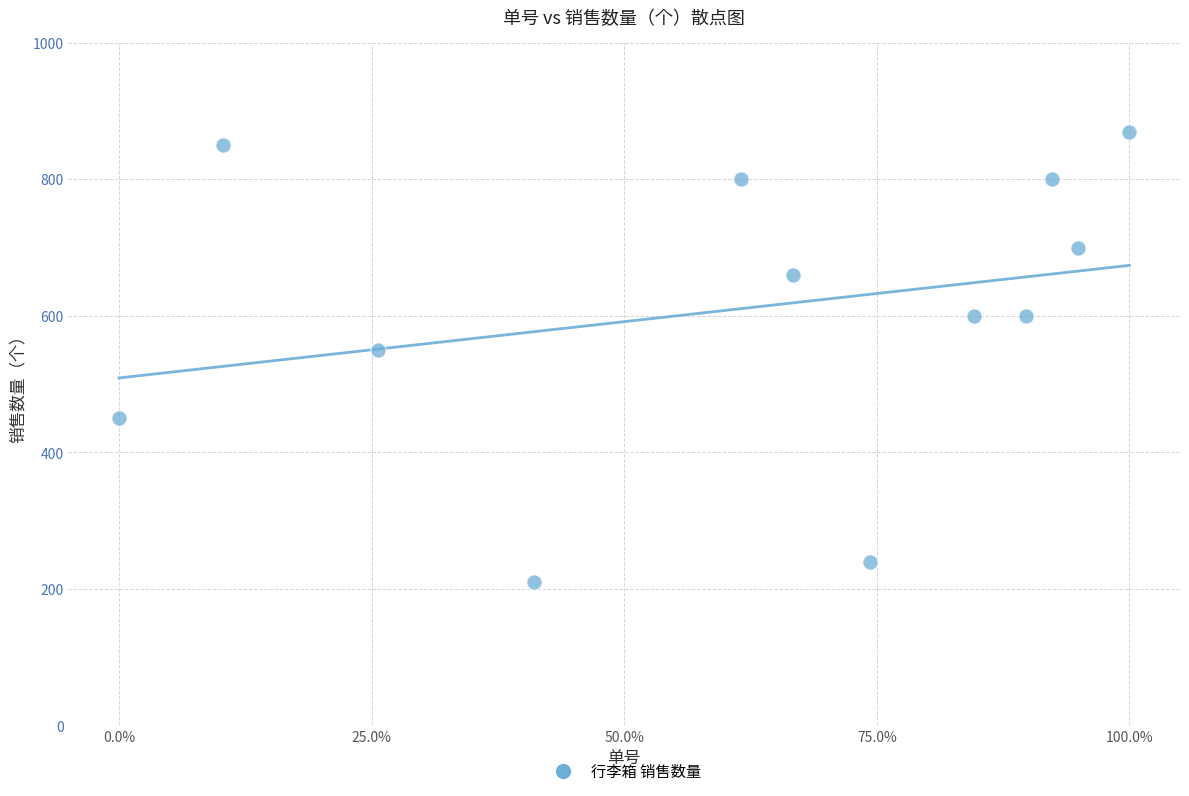

What is the average Y value?

611